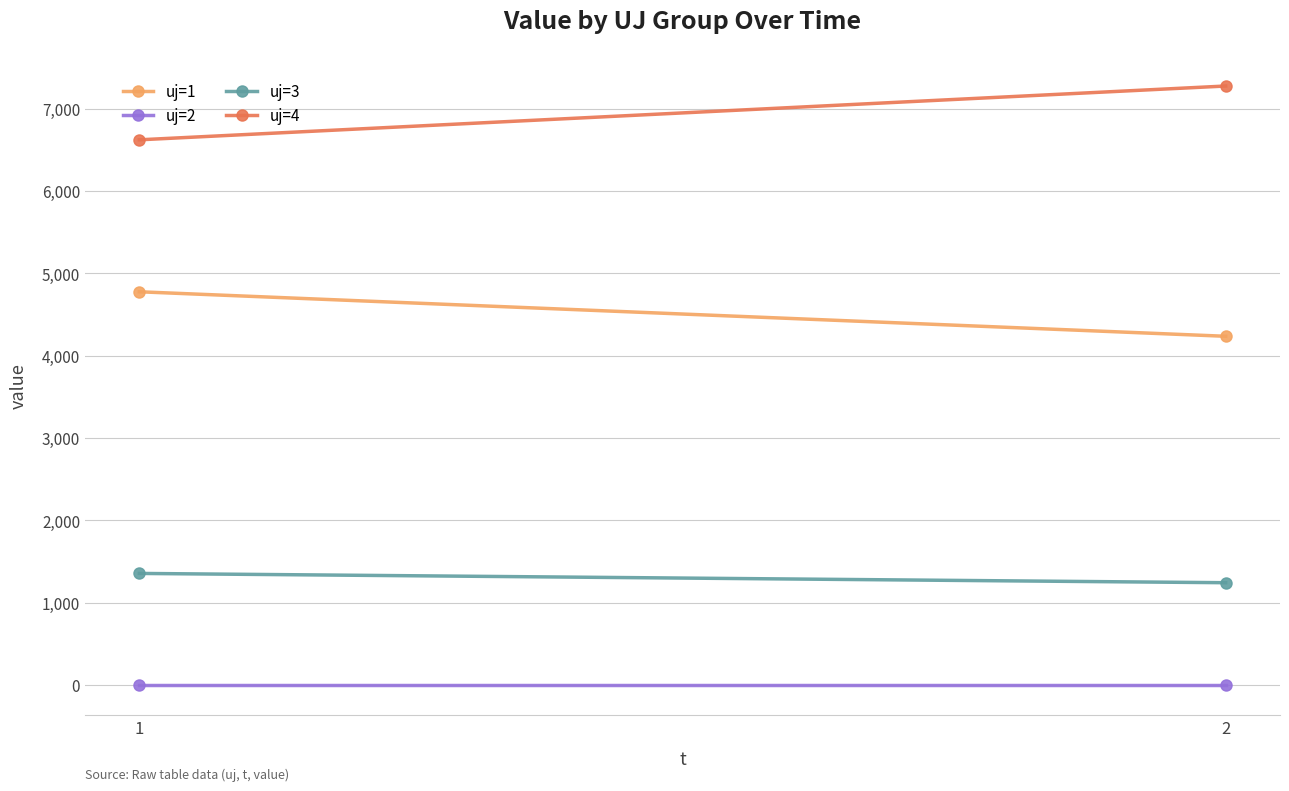

How many values in the uj=1 series exceed 4777?

1